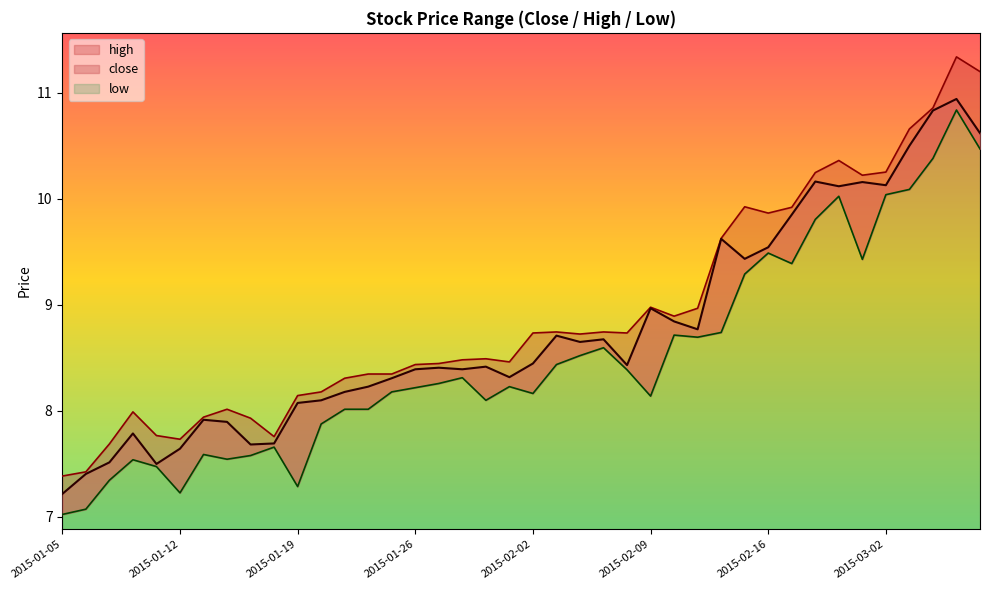

Reading left to right, list all the values displayed in this chart.

close: 2015-01-05=7.2	2015-01-06=7.4	2015-01-07=7.5	2015-01-08=7.8	2015-01-09=7.5	2015-01-12=7.6	2015-01-13=7.9	2015-01-14=7.9	2015-01-15=7.7	2015-01-16=7.7	2015-01-19=8.1	2015-01-20=8.1	2015-01-21=8.2	2015-01-22=8.2	2015-01-23=8.3	2015-01-26=8.4	2015-01-27=8.4	2015-01-28=8.4	2015-01-29=8.4	2015-01-30=8.3	2015-02-02=8.4	2015-02-03=8.7	2015-02-04=8.6	2015-02-05=8.7	2015-02-06=8.4	2015-02-09=9.0	2015-02-10=8.8	2015-02-11=8.8	2015-02-12=9.6	2015-02-13=9.4	2015-02-16=9.5	2015-02-17=9.9	2015-02-25=10.2	2015-02-26=10.1	2015-02-27=10.2	2015-03-02=10.1	2015-03-03=10.5	2015-03-04=10.8	2015-03-05=10.9	2015-03-06=10.6
high: 2015-01-05=7.4	2015-01-06=7.4	2015-01-07=7.7	2015-01-08=8.0	2015-01-09=7.8	2015-01-12=7.7	2015-01-13=7.9	2015-01-14=8.0	2015-01-15=7.9	2015-01-16=7.8	2015-01-19=8.1	2015-01-20=8.2	2015-01-21=8.3	2015-01-22=8.3	2015-01-23=8.3	2015-01-26=8.4	2015-01-27=8.4	2015-01-28=8.5	2015-01-29=8.5	2015-01-30=8.5	2015-02-02=8.7	2015-02-03=8.7	2015-02-04=8.7	2015-02-05=8.7	2015-02-06=8.7	2015-02-09=9.0	2015-02-10=8.9	2015-02-11=9.0	2015-02-12=9.6	2015-02-13=9.9	2015-02-16=9.9	2015-02-17=9.9	2015-02-25=10.2	2015-02-26=10.4	2015-02-27=10.2	2015-03-02=10.3	2015-03-03=10.7	2015-03-04=10.9	2015-03-05=11.3	2015-03-06=11.2
low: 2015-01-05=7.0	2015-01-06=7.1	2015-01-07=7.3	2015-01-08=7.5	2015-01-09=7.5	2015-01-12=7.2	2015-01-13=7.6	2015-01-14=7.5	2015-01-15=7.6	2015-01-16=7.7	2015-01-19=7.3	2015-01-20=7.9	2015-01-21=8.0	2015-01-22=8.0	2015-01-23=8.2	2015-01-26=8.2	2015-01-27=8.3	2015-01-28=8.3	2015-01-29=8.1	2015-01-30=8.2	2015-02-02=8.2	2015-02-03=8.4	2015-02-04=8.5	2015-02-05=8.6	2015-02-06=8.4	2015-02-09=8.1	2015-02-10=8.7	2015-02-11=8.7	2015-02-12=8.7	2015-02-13=9.3	2015-02-16=9.5	2015-02-17=9.4	2015-02-25=9.8	2015-02-26=10.0	2015-02-27=9.4	2015-03-02=10.0	2015-03-03=10.1	2015-03-04=10.4	2015-03-05=10.8	2015-03-06=10.5